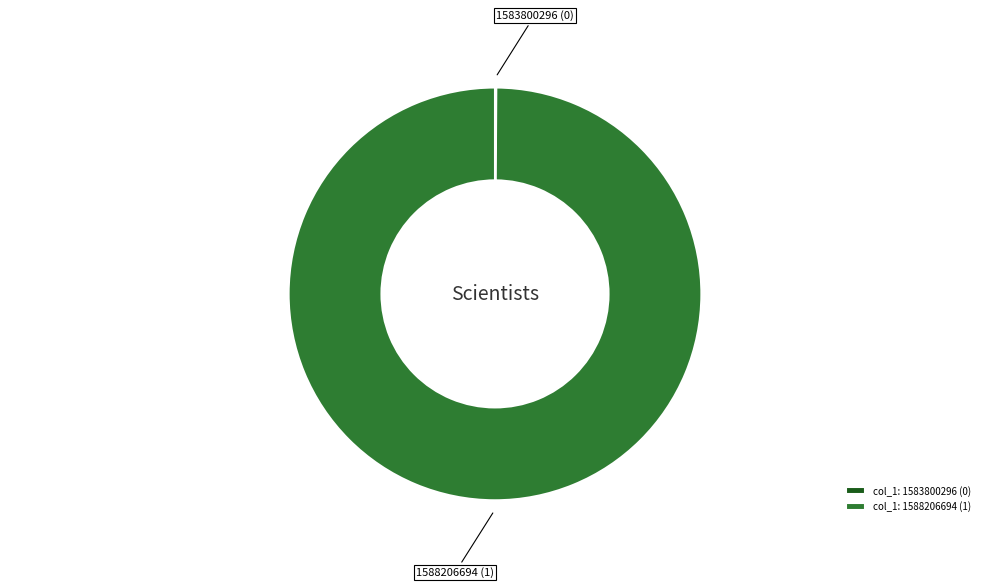

The col_1: 1588206694 (1) slice represents 86% of the pie. True or false?

False